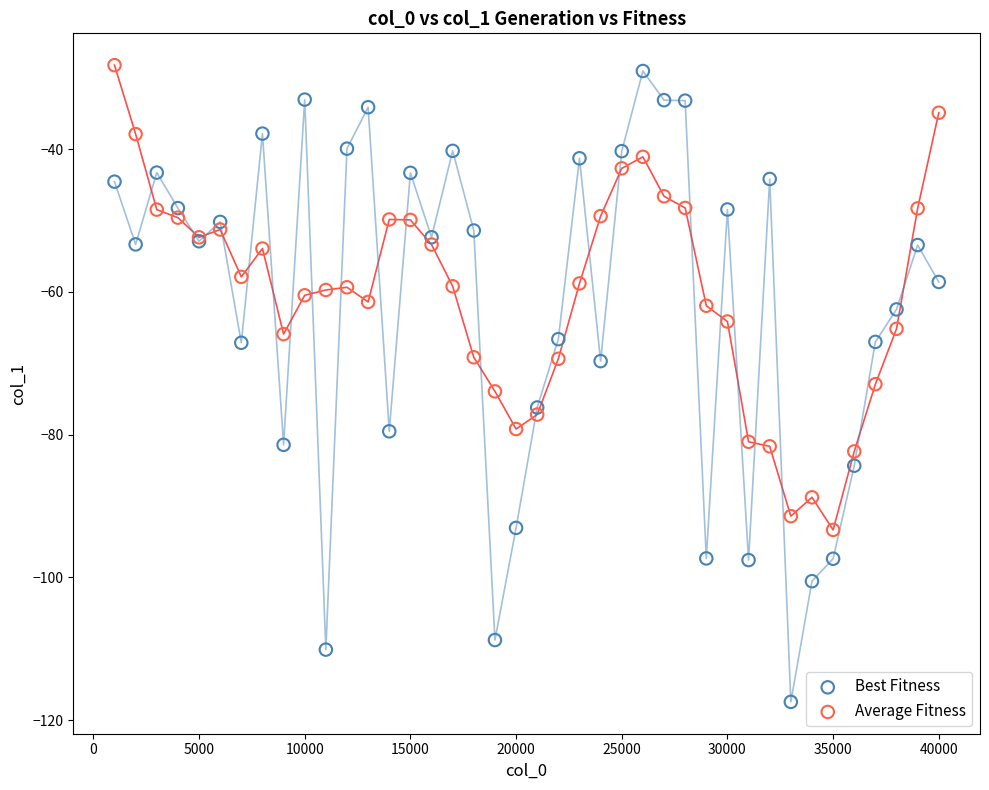

Which series reaches the minimum Y coordinate?

Best Fitness